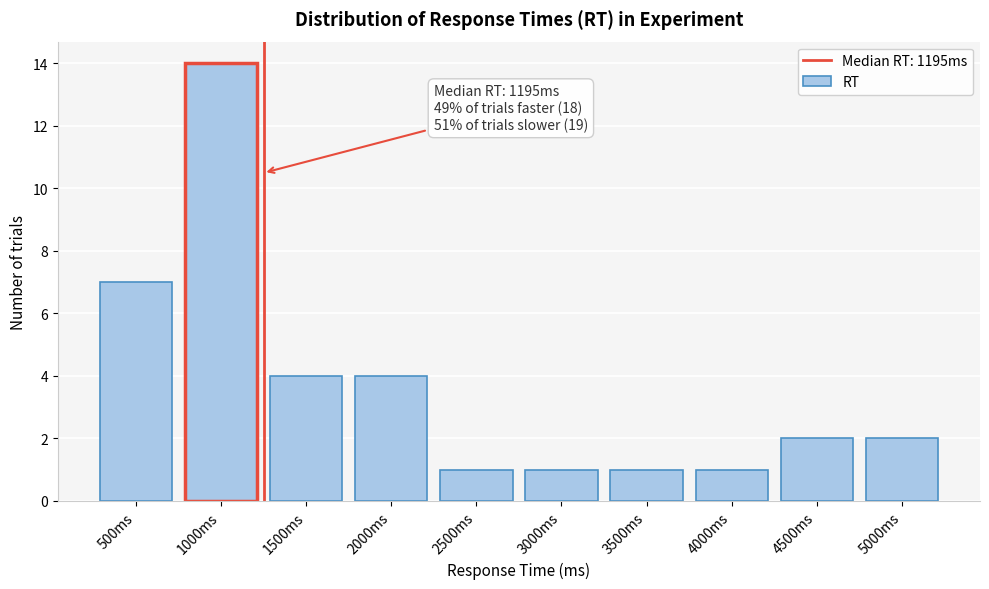

Reading left to right, extract all data points from this chart.

500ms=7	1000ms=14	1500ms=4	2000ms=4	2500ms=1	3000ms=1	3500ms=1	4000ms=1	4500ms=2	5000ms=2